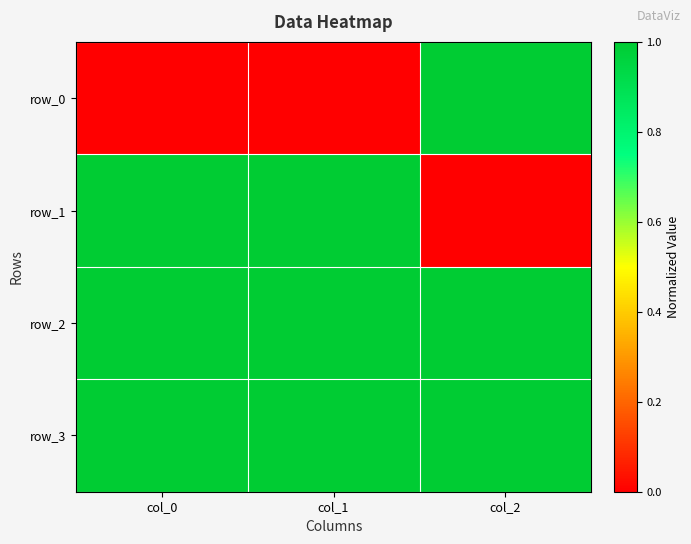

What is the sum of the row_0 values at col_2 and col_1?

1